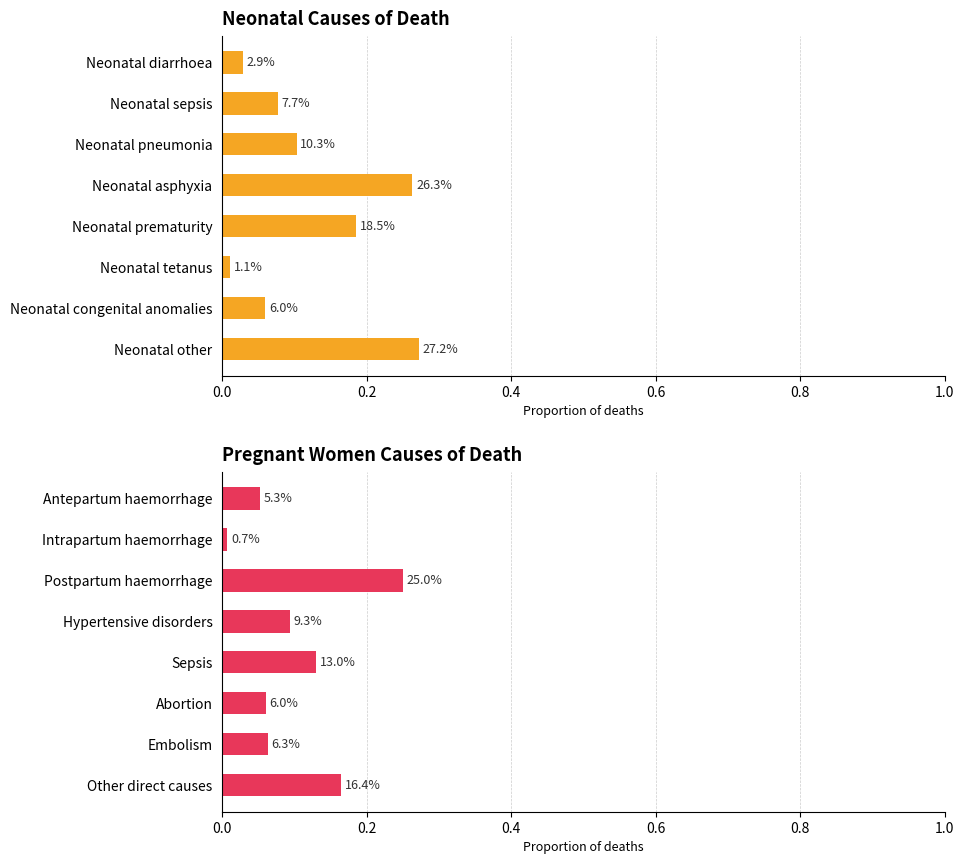

Is the value of Neonatal at 1.0 greater than the value of Pregnant women at 0.2?

Yes